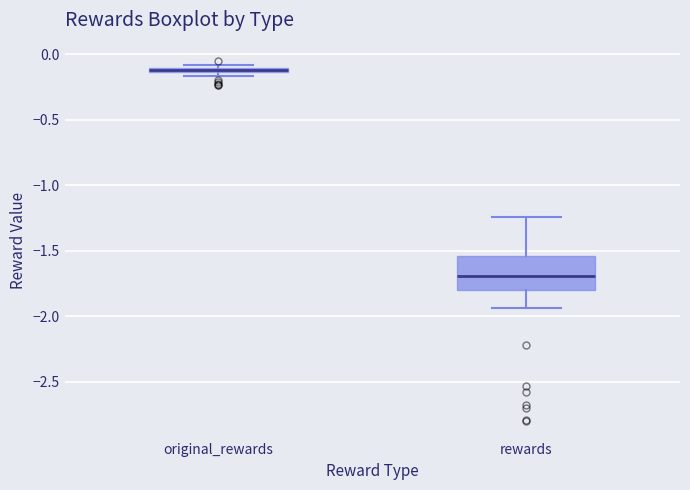

Where is the upper edge of the box for rewards on the y-axis? The values are not printed on the chart, so give them approximately, as read against the axis.

-1.55